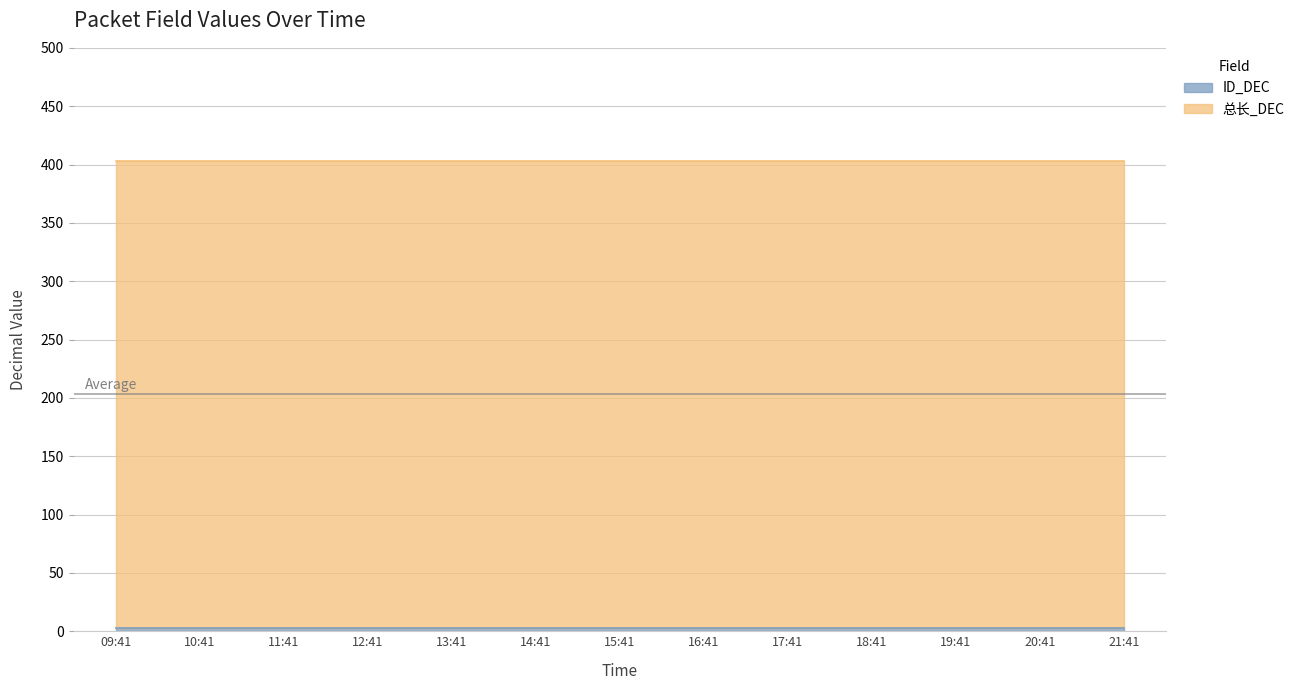

At how many categories does at least one series exceed 198?

13